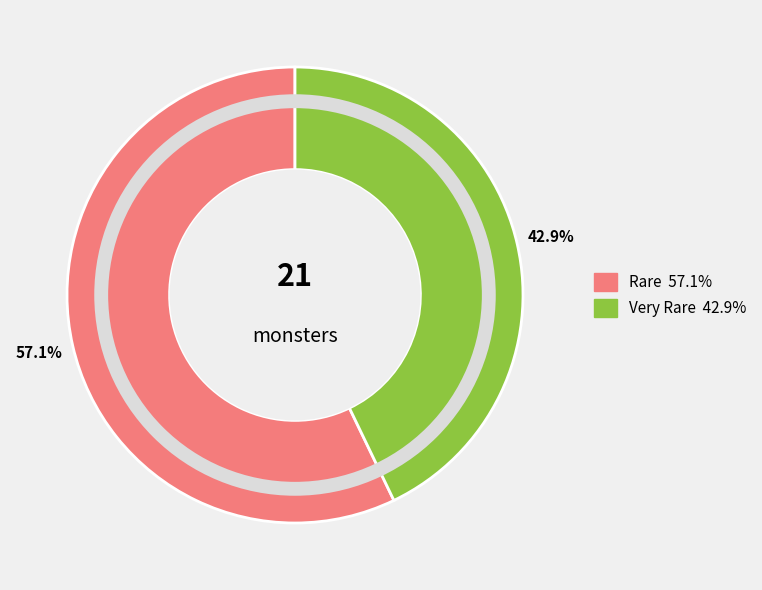

Does Rare represent more than half of the total?

Yes